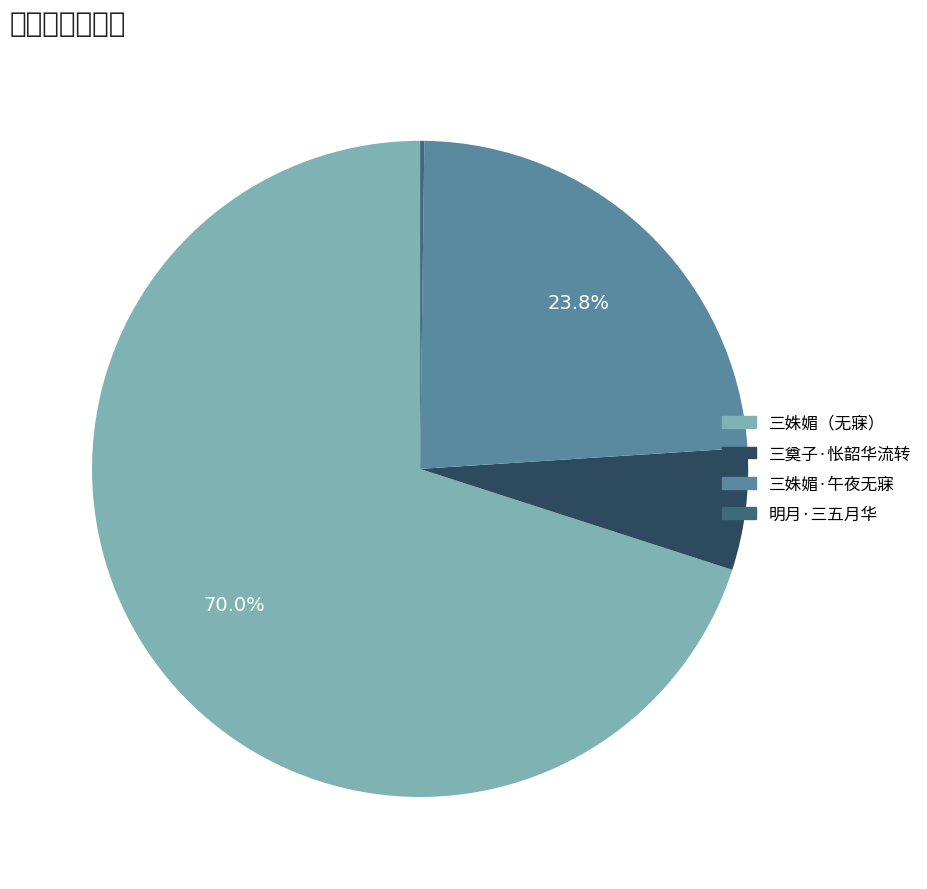

Which category has the smallest portion of the pie?

明月·三五月华流炯光